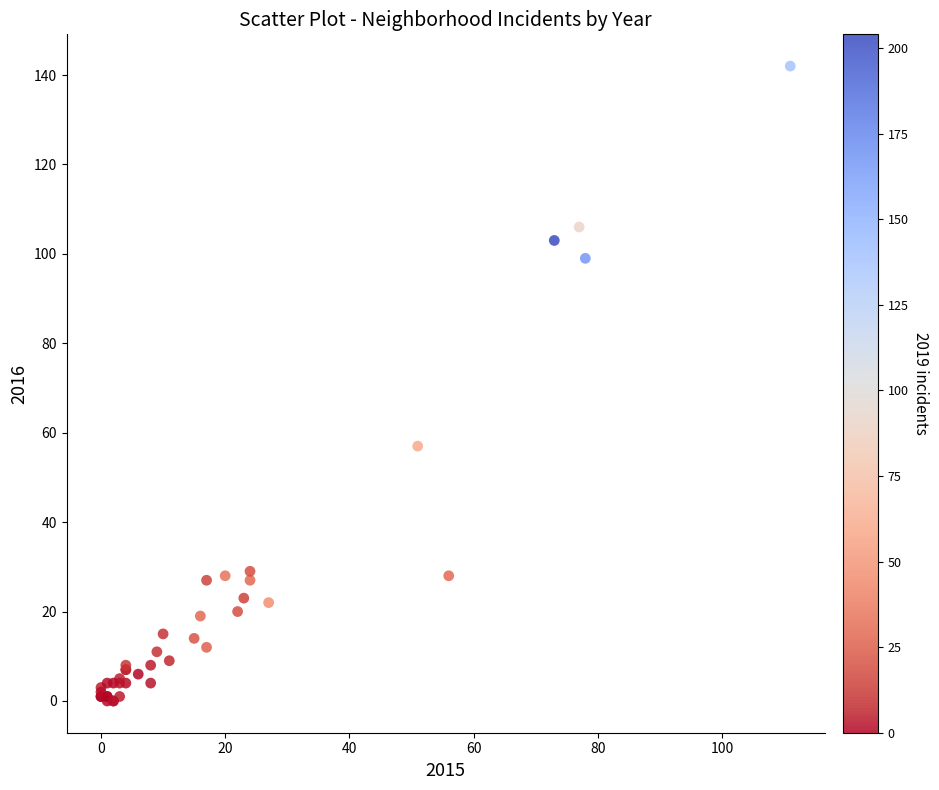

What Y value in the scatter plot is closest to 71?

57